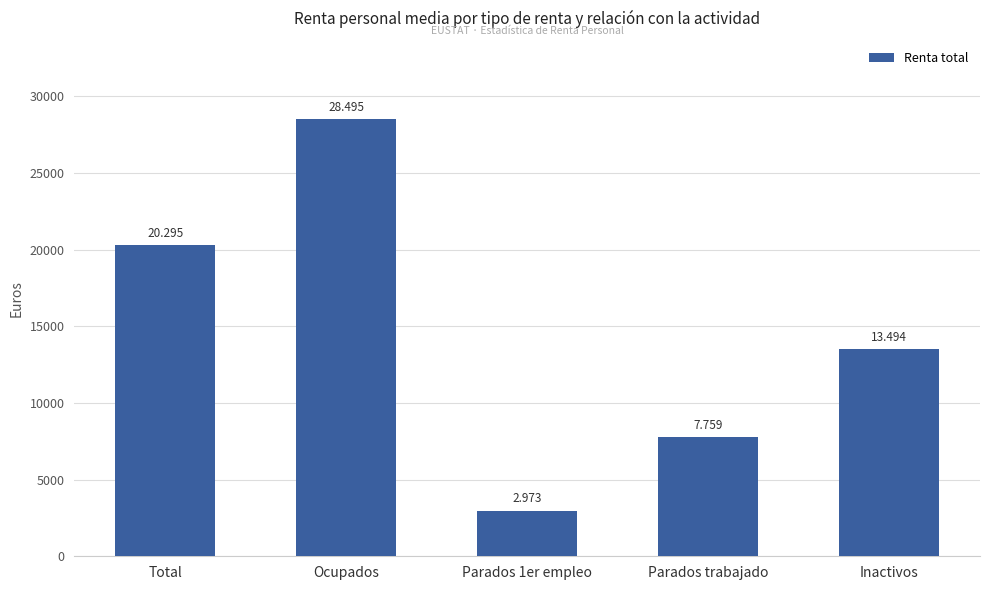

At which category does the chart reach its peak across all series?

Ocupados